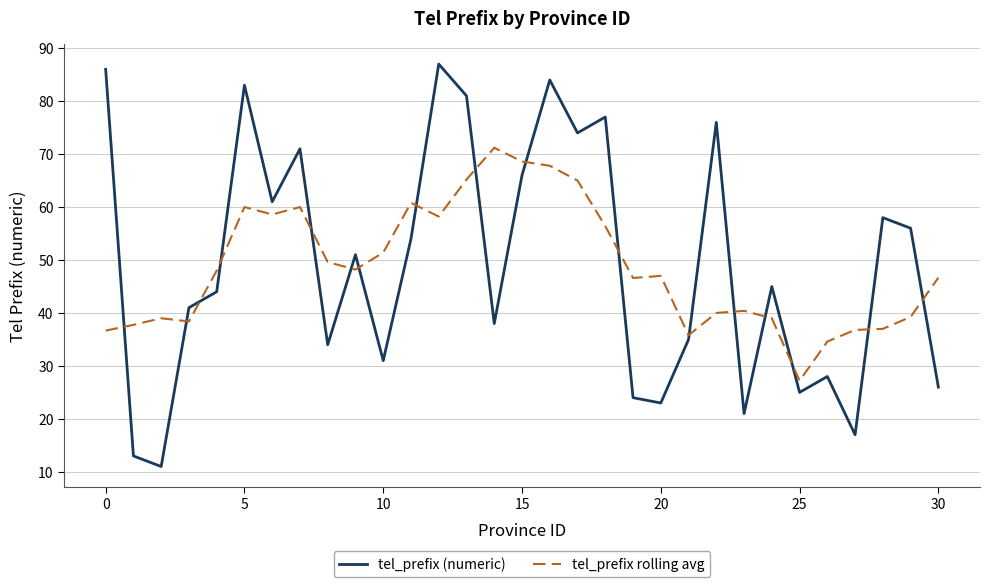

List the series in order of their peak value, highest first.

tel_prefix (numeric), tel_prefix rolling avg